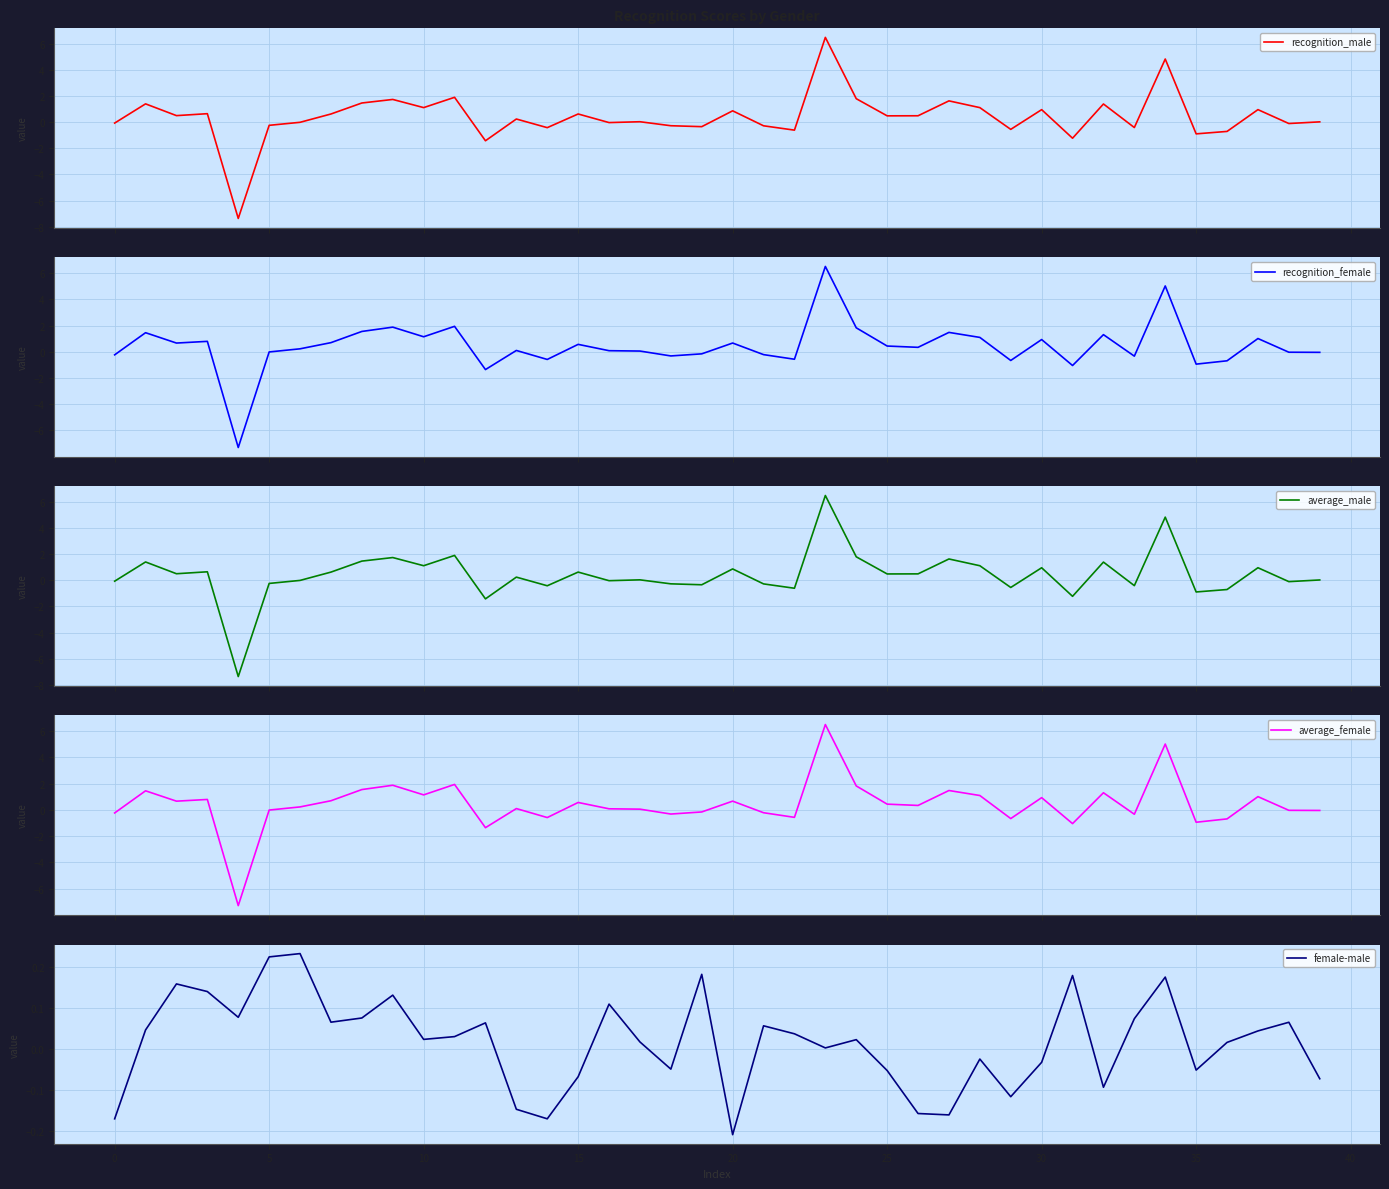

What is the difference between the maximum and minimum values in the average_female series?

13.8